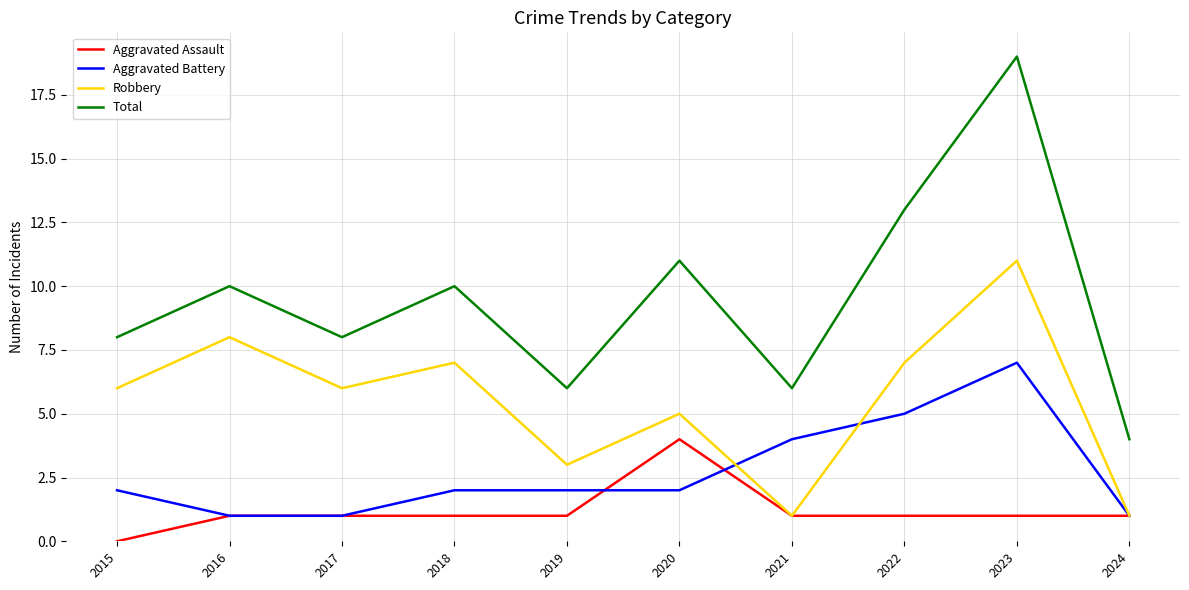

True or false: Total and Aggravated Assault intersect in this chart.

False